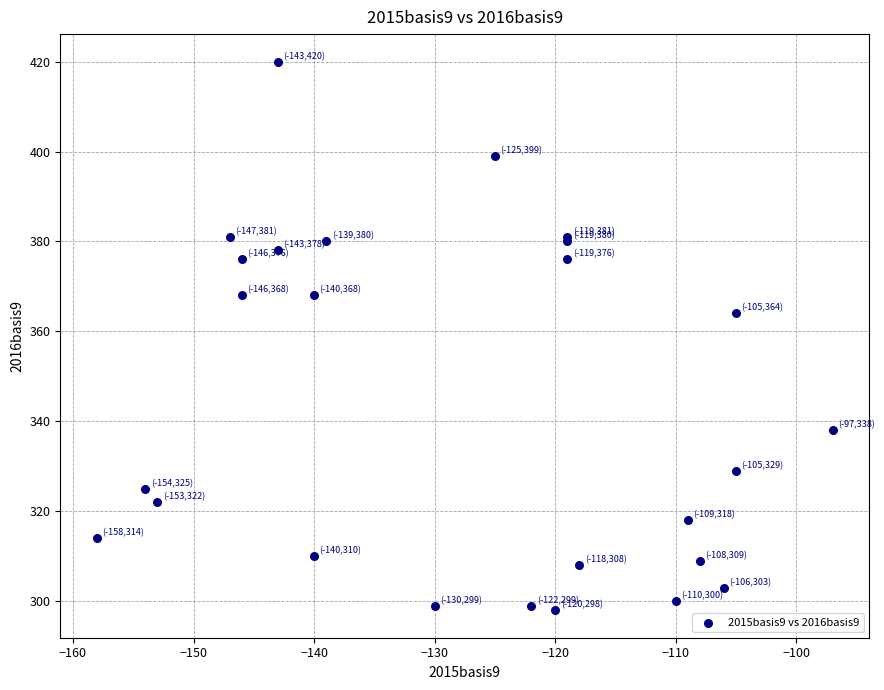

What Y value in the scatter plot is closest to 359?

364